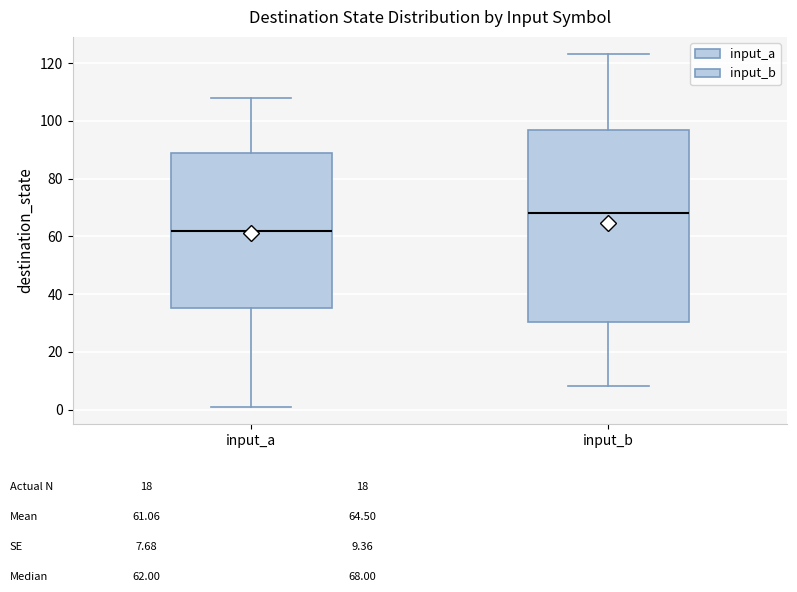

Where does the upper whisker of the box for input_b end on the y-axis? The values are not printed on the chart, so give them approximately, as read against the axis.

124